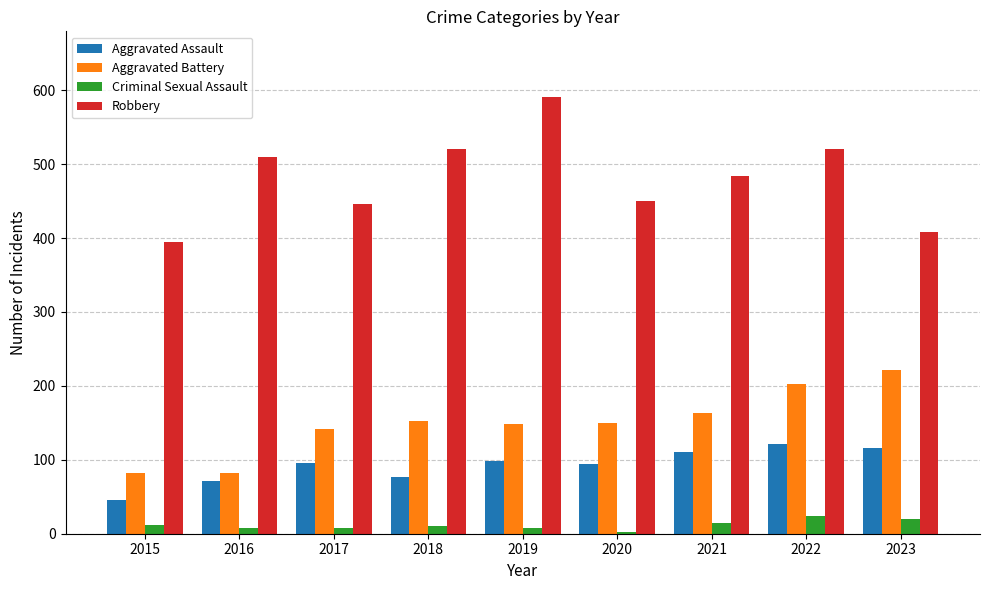

Which series has the widest spread of values?

Robbery